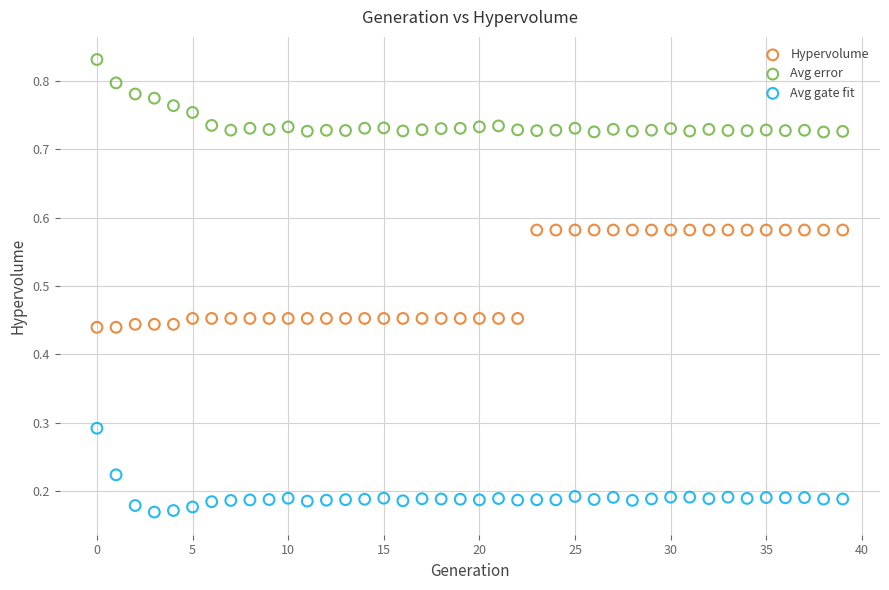

Which series contains the lowest Y value?

Avg gate fit